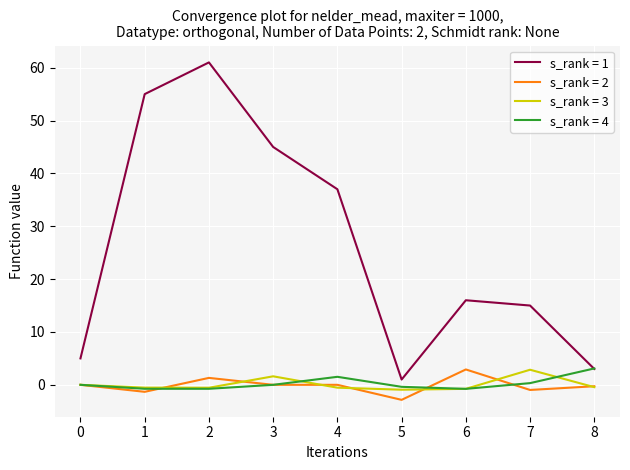

What is the difference between the highest and lowest values at 0?

5.0